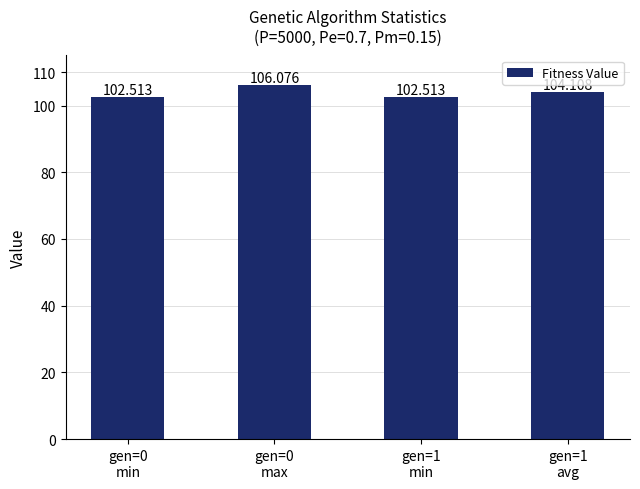

Reading left to right, list all the values displayed in this chart.

gen=0
min=102.5	gen=0
max=106.1	gen=1
min=102.5	gen=1
avg=104.1